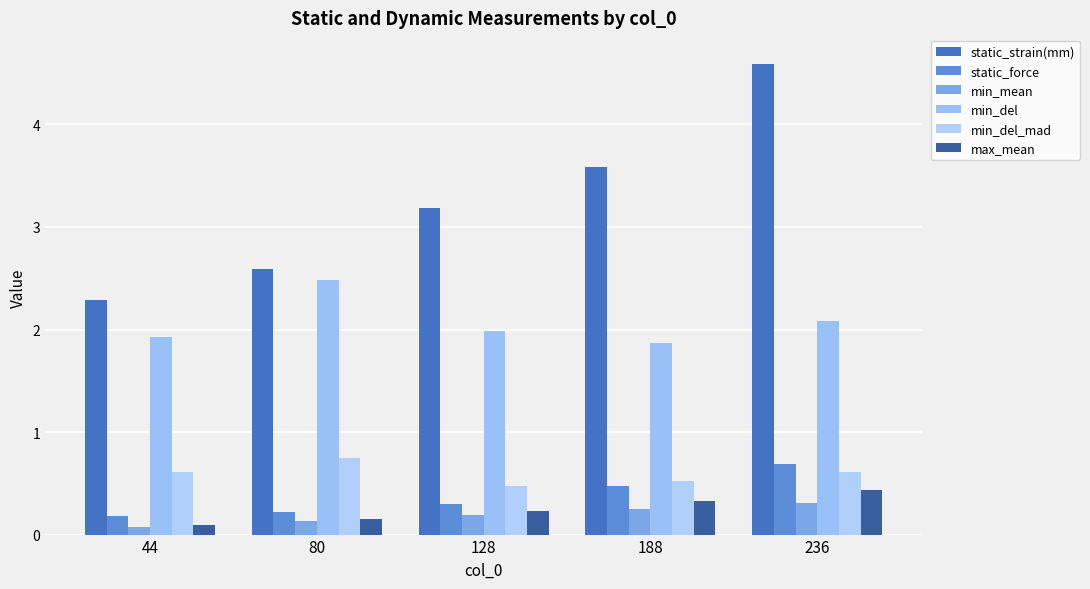

What is the value of the min_del_mad bar at the 5th from the left?

0.6